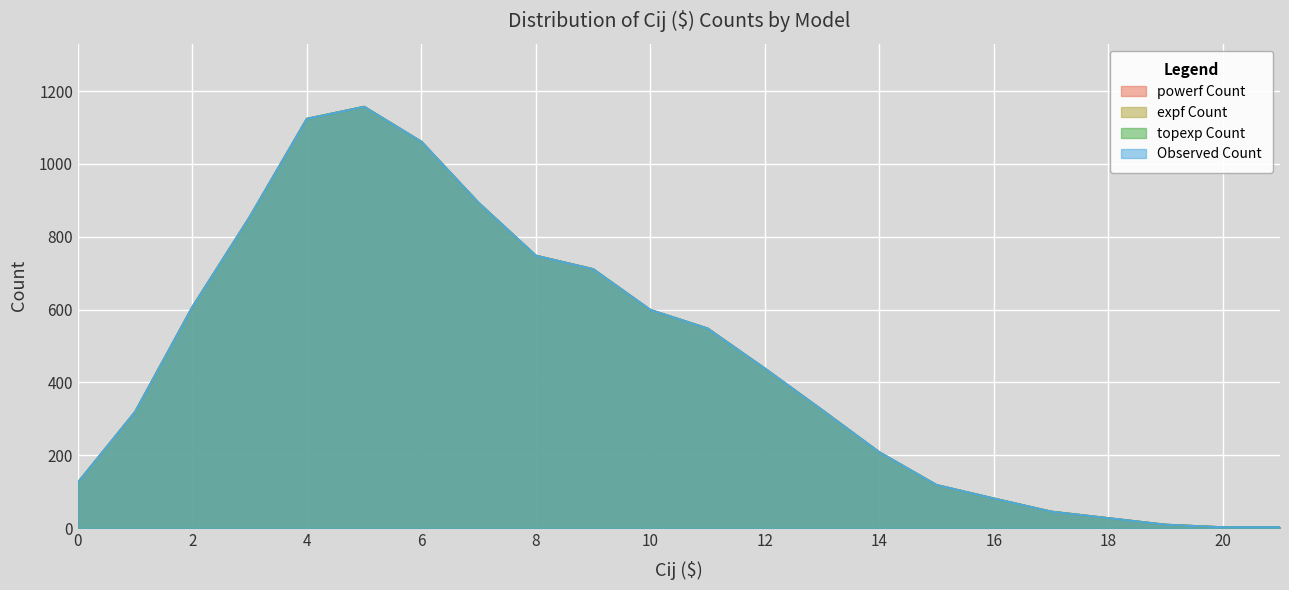

Read the expf Count value at 7, to the nearest 100.

900